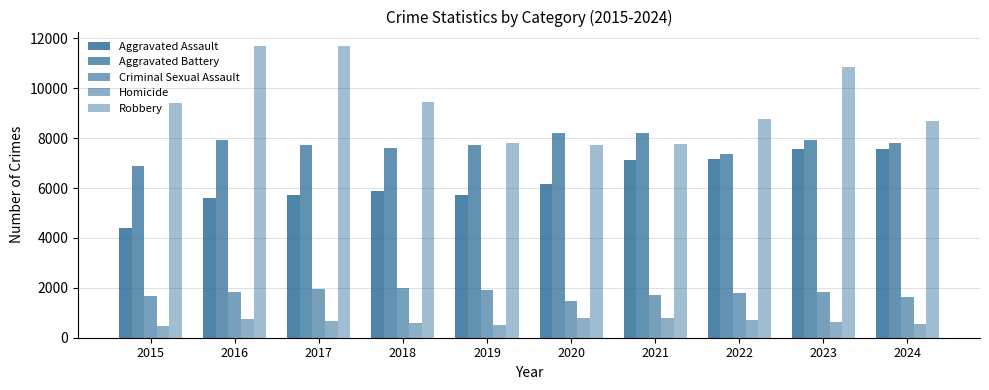

What is the difference between the Aggravated Assault values at 2020 and 2016?

572